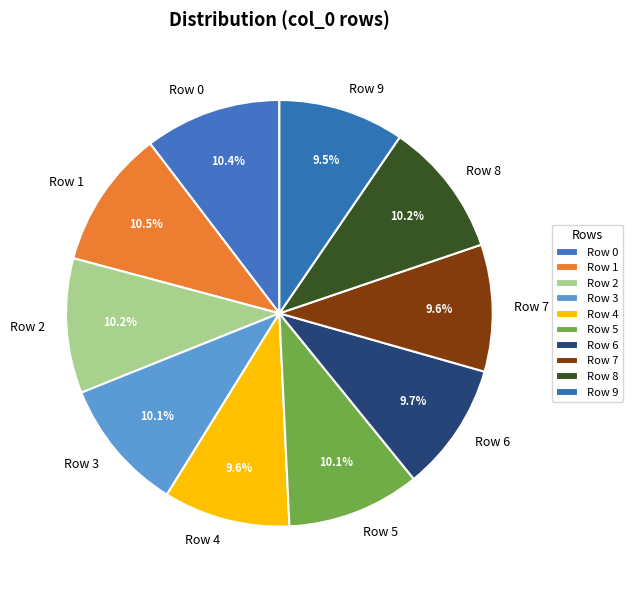

How many segments does this pie chart have?

10